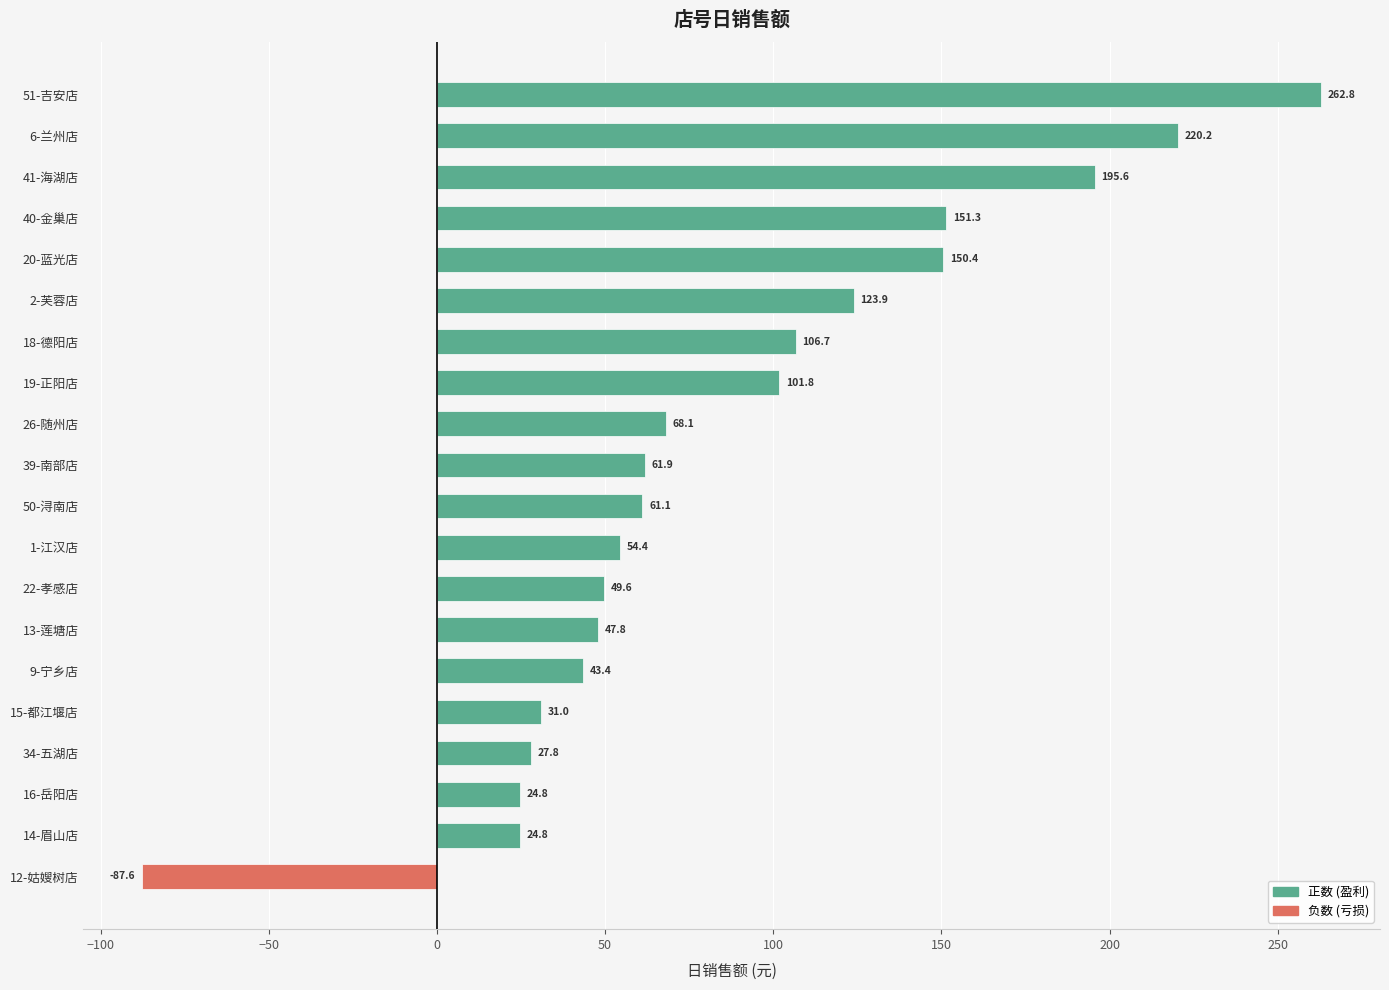

The value at 9-宁乡店 is 74.6. True or false?

False